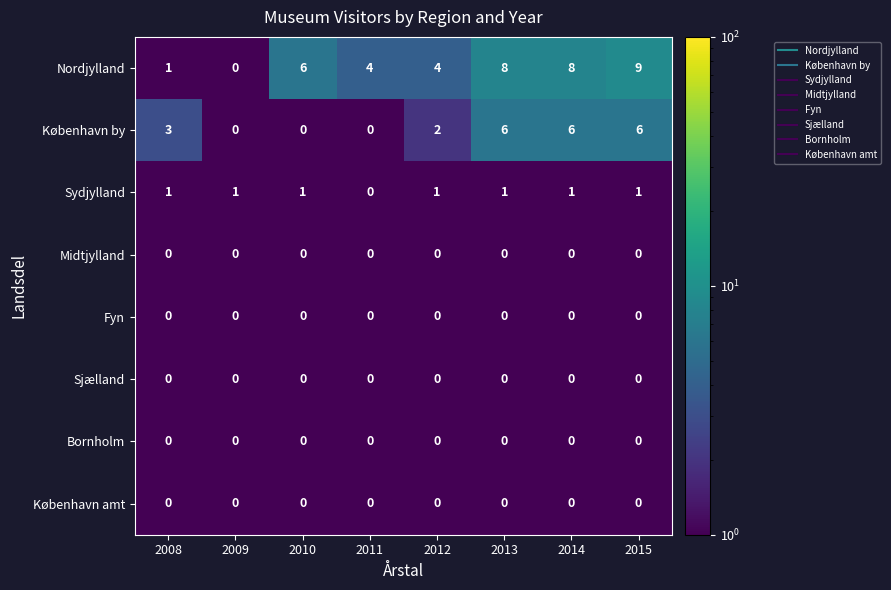

At which category is the sum across all series the highest?

2015